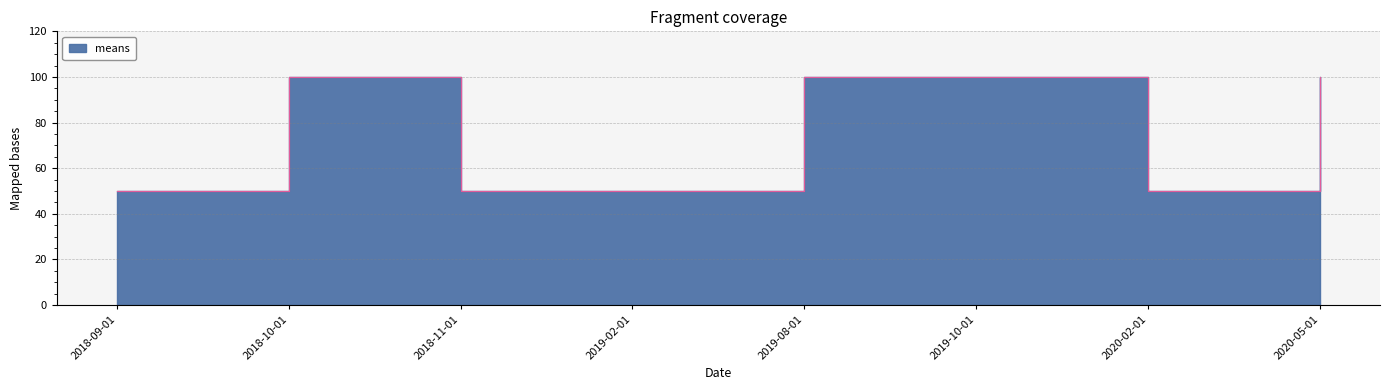

What position from the left is 2019-08-01?

5